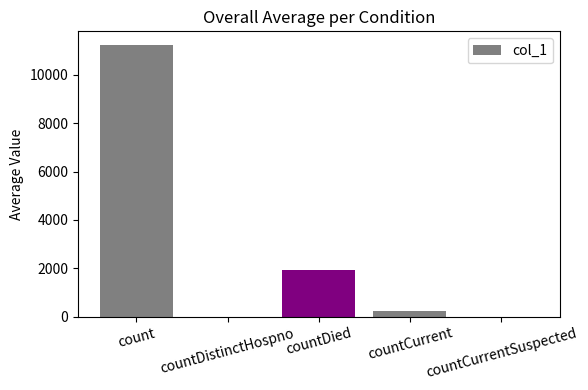

What is the sum of all values?

13393